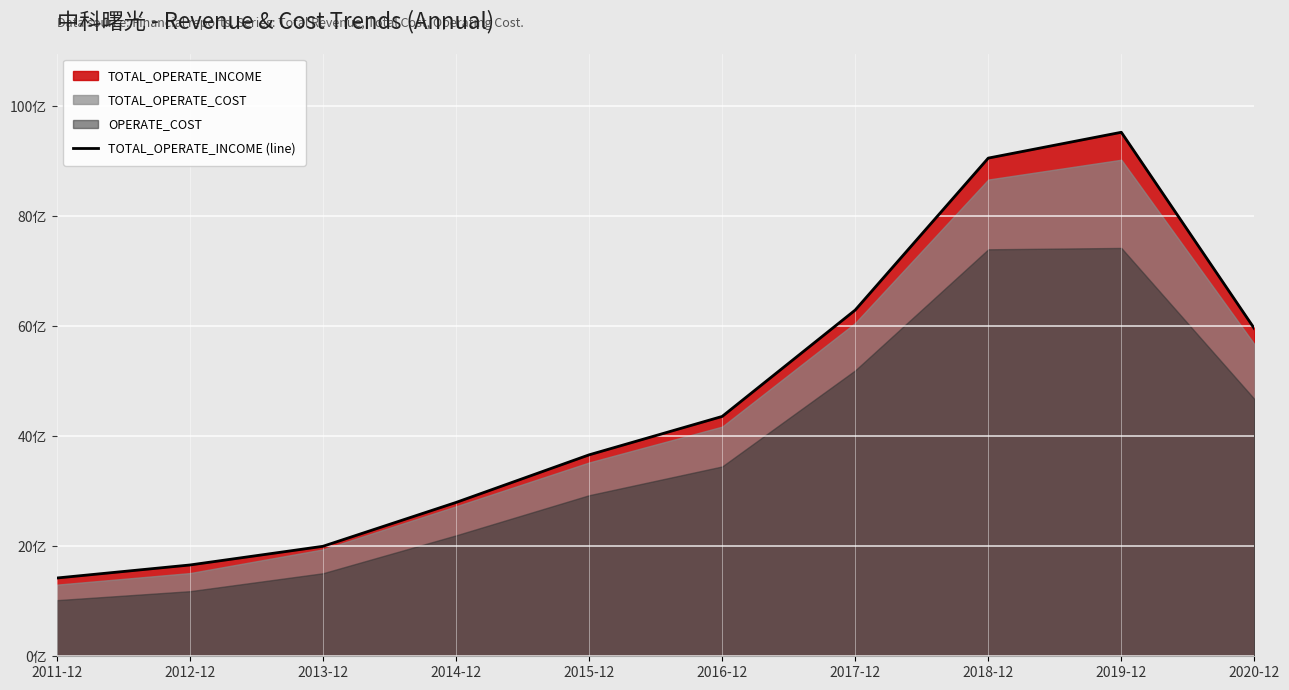

Rank the categories by value from lowest to highest.

2011-12, 2012-12, 2013-12, 2014-12, 2015-12, 2016-12, 2020-12, 2017-12, 2018-12, 2019-12